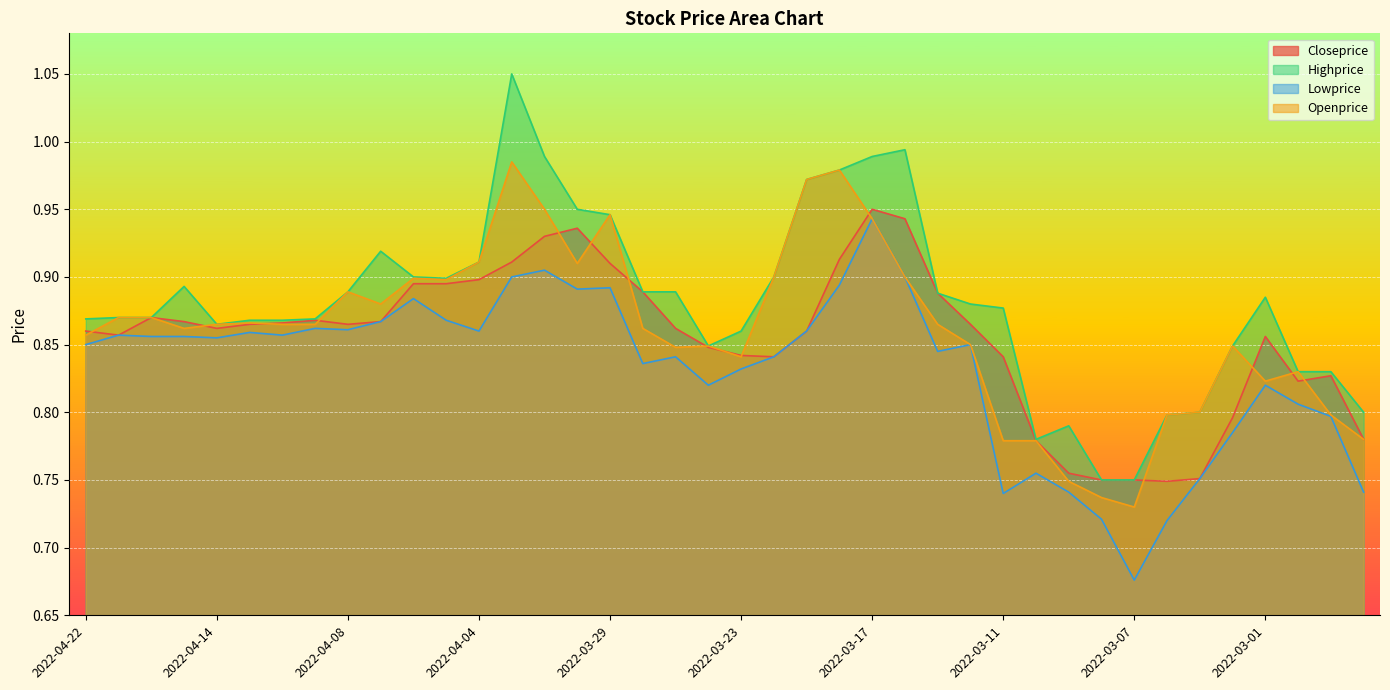

Between 2022-04-14 and 2022-03-25, which is larger?

2022-04-14